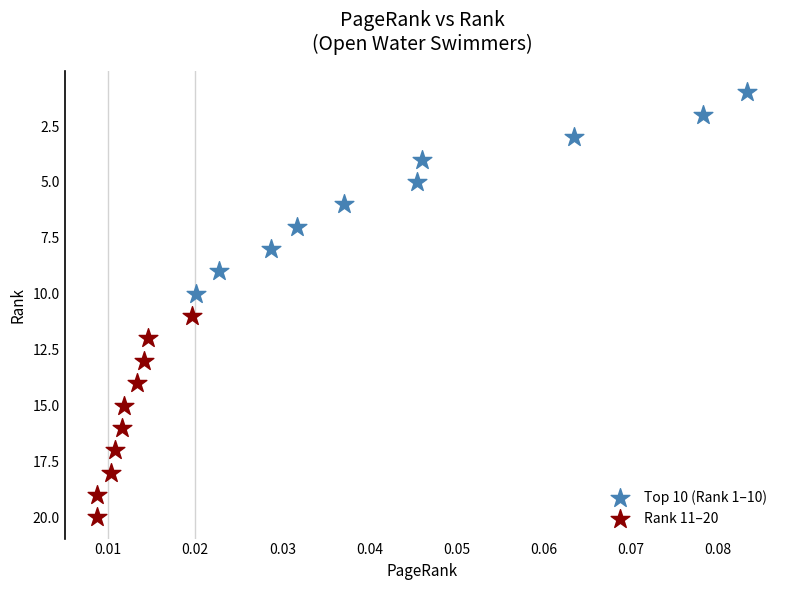

What are all the series names shown in the legend?

Top 10 (Rank 1–10), Rank 11–20